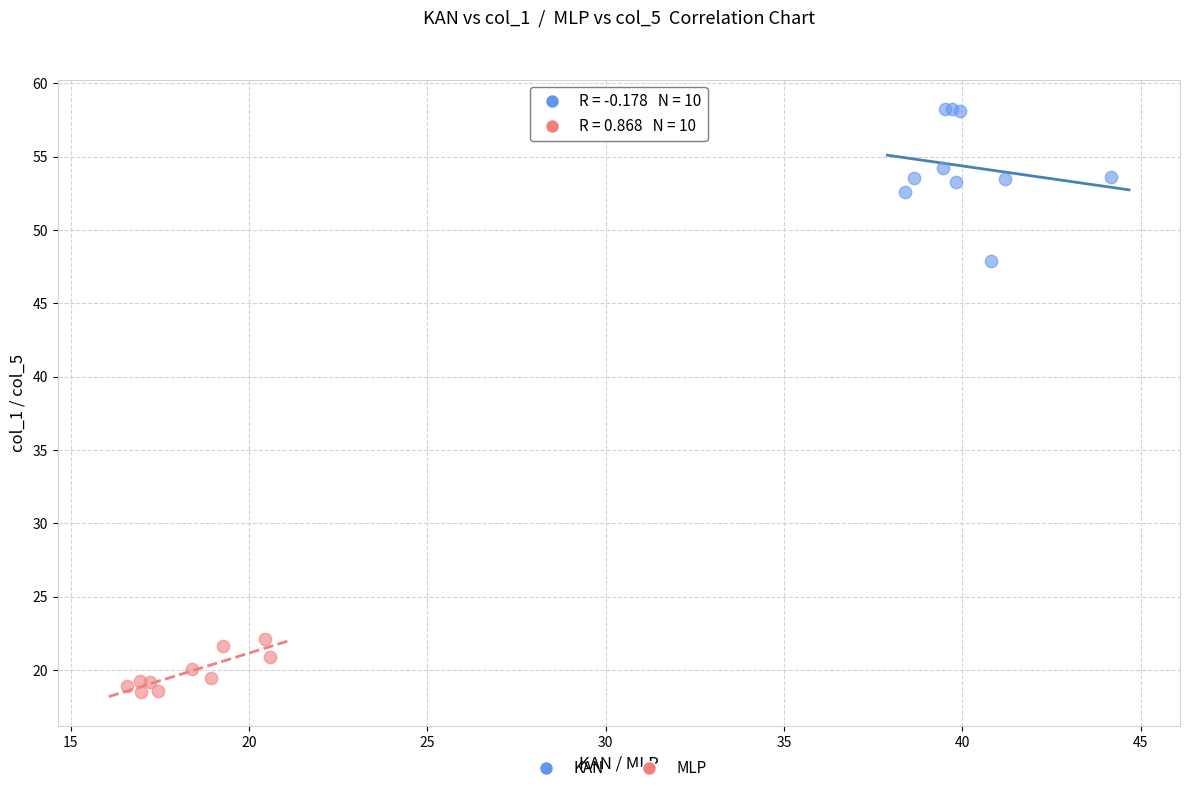

Which series has the widest spread of Y values?

KAN